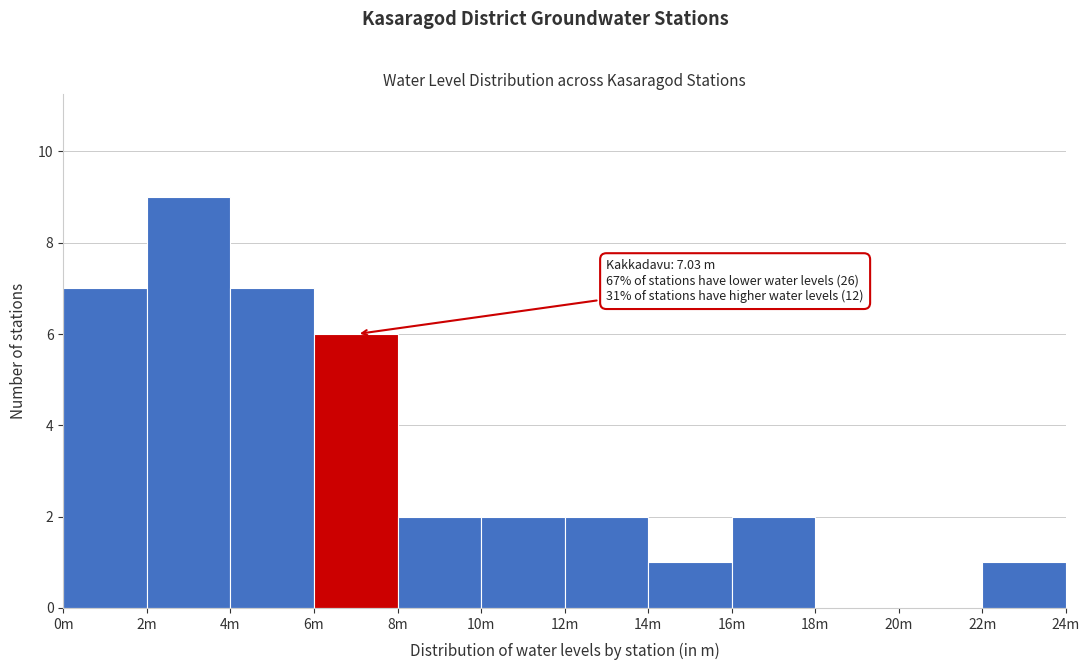

Reading left to right, extract all data points from this chart.

0m=7	2m=9	4m=7	6m=6	8m=2	10m=2	12m=2	14m=1	16m=2	18m=0	20m=0	22m=1